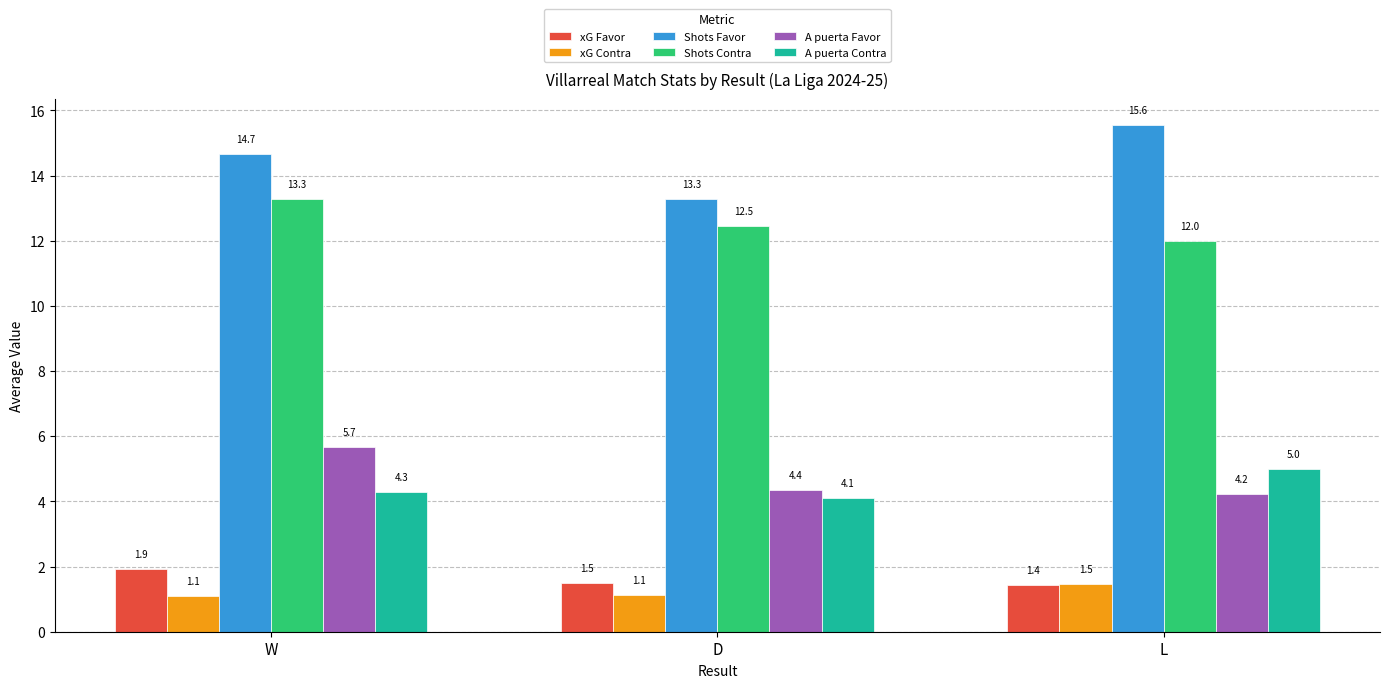

What is the label of the 3rd bar from the right?

W